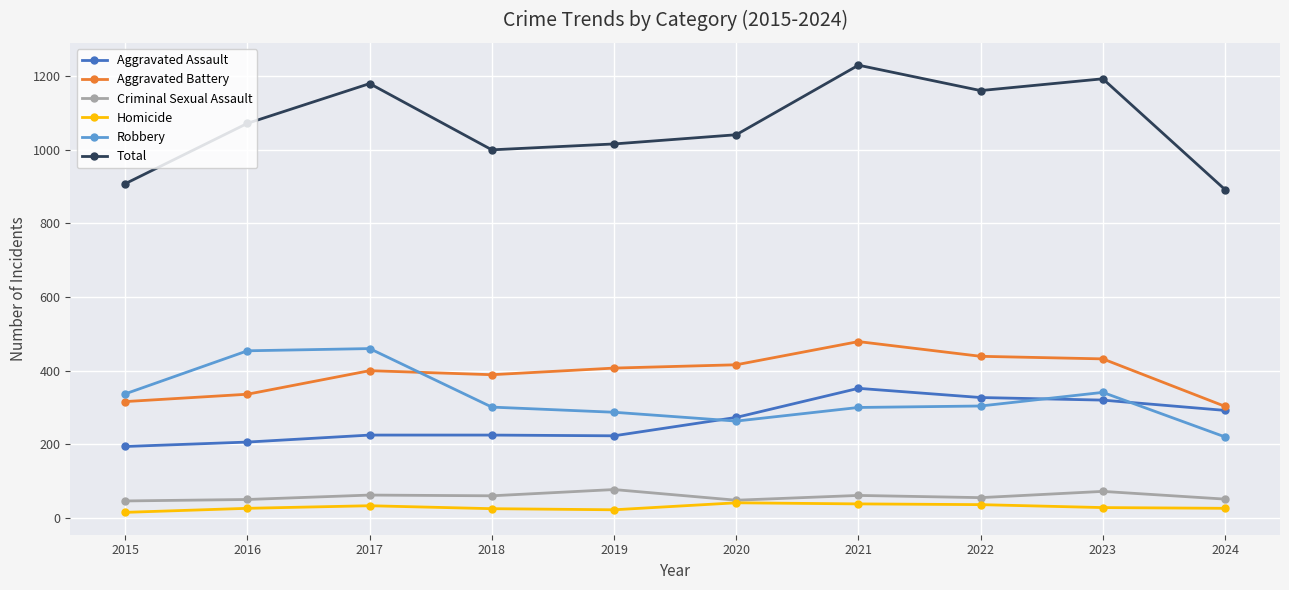

Is the value of Criminal Sexual Assault at 2021 greater than the value of Aggravated Battery at 2015?

No